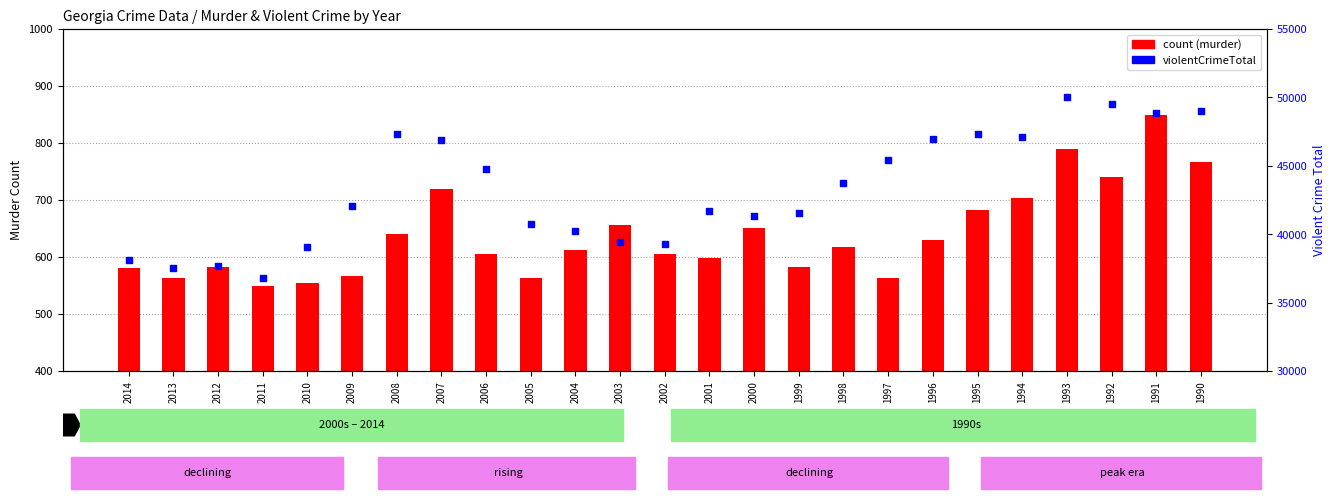

What is the total value across all series at 1996?

47596